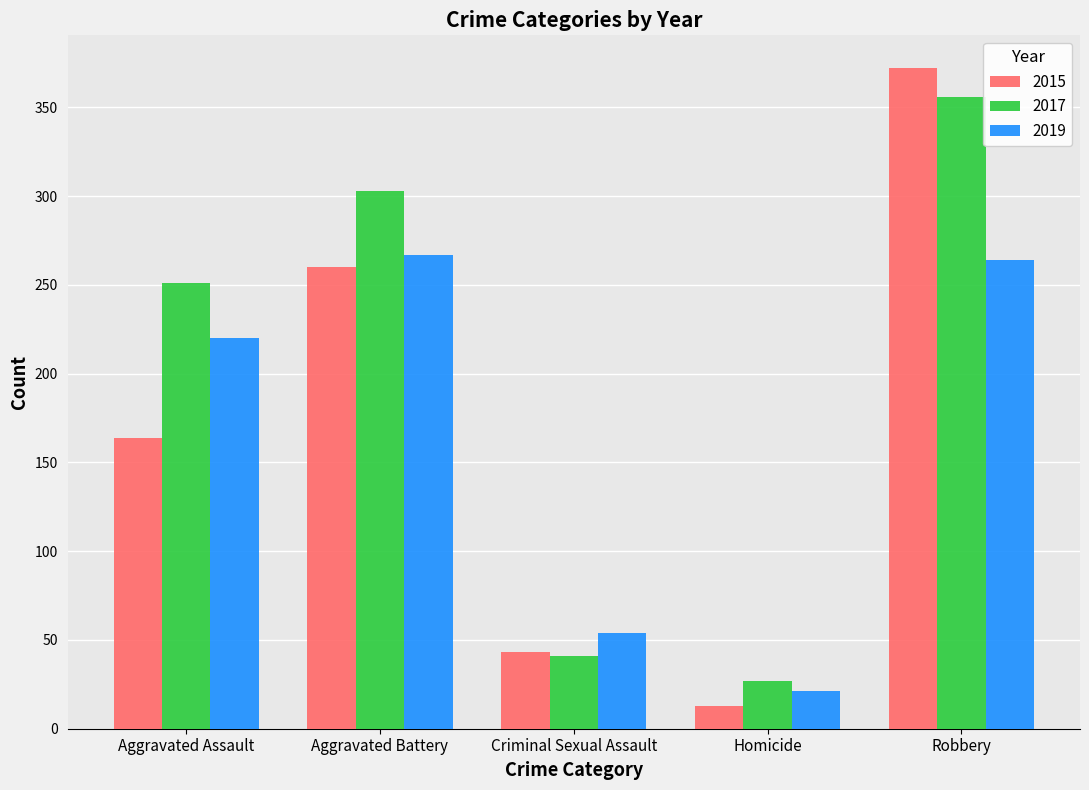

The value of 2017 at Criminal Sexual Assault is 70. True or false?

False